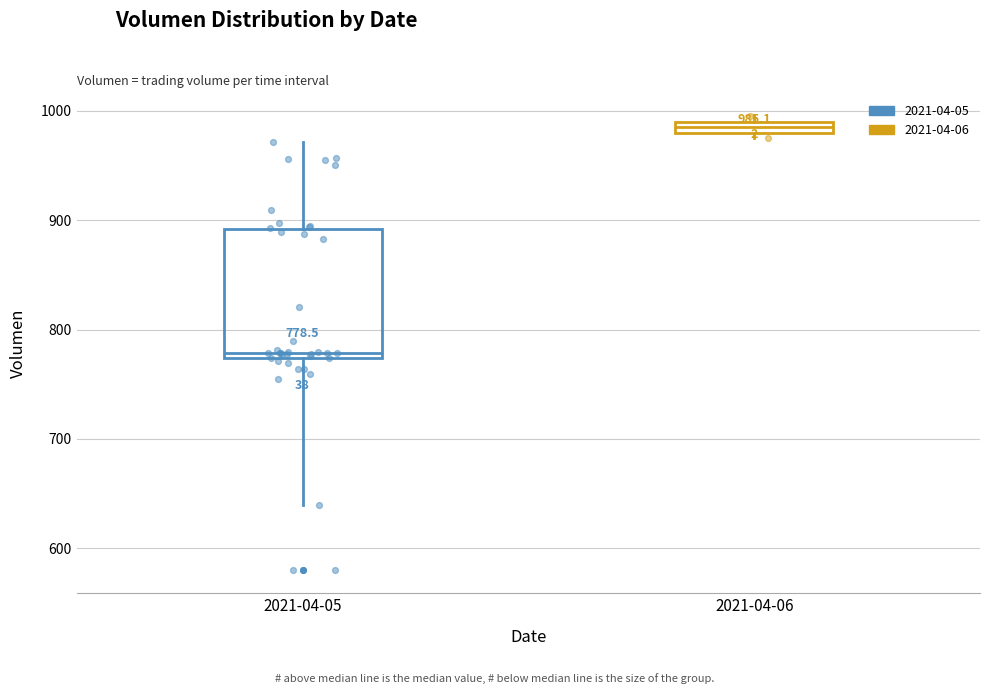

Which box's median line is the highest?

2021-04-06